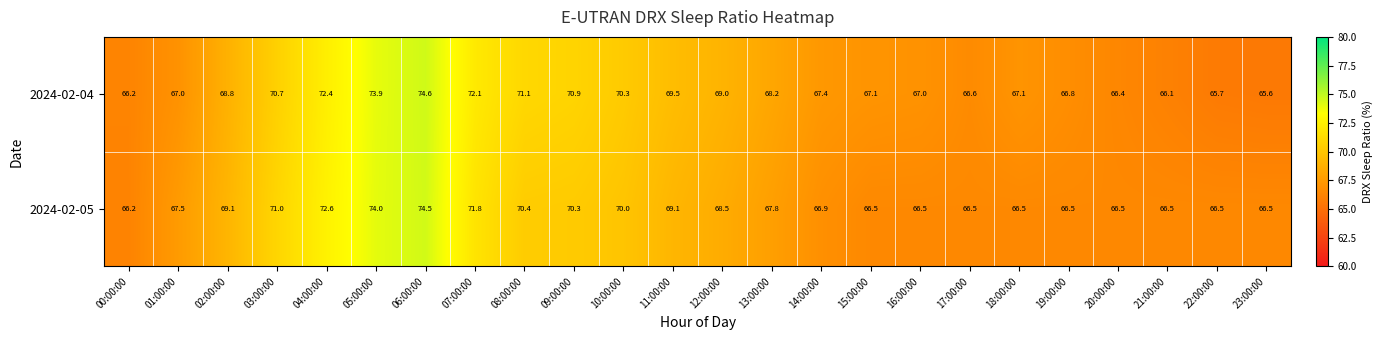

At which category does the chart reach its peak across all series?

06:00:00